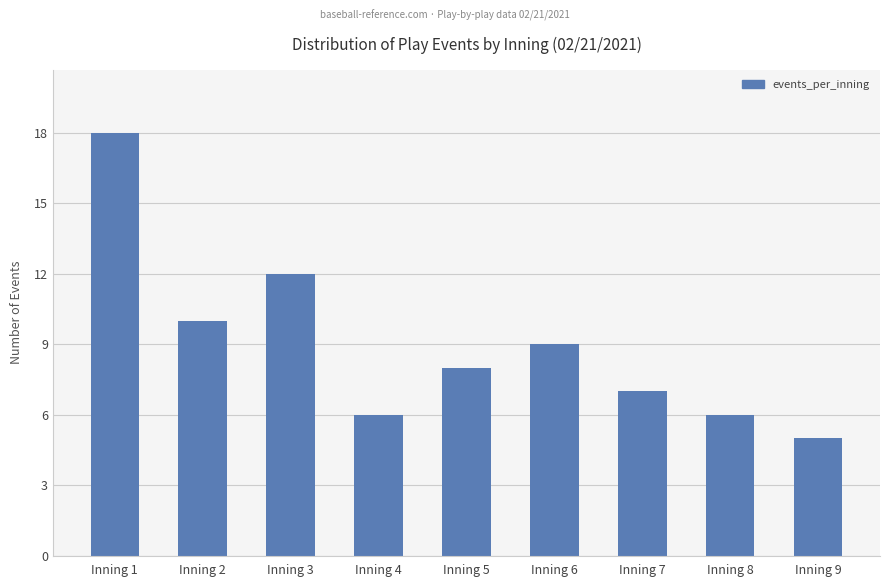

What value does the data have at Inning 1?

18